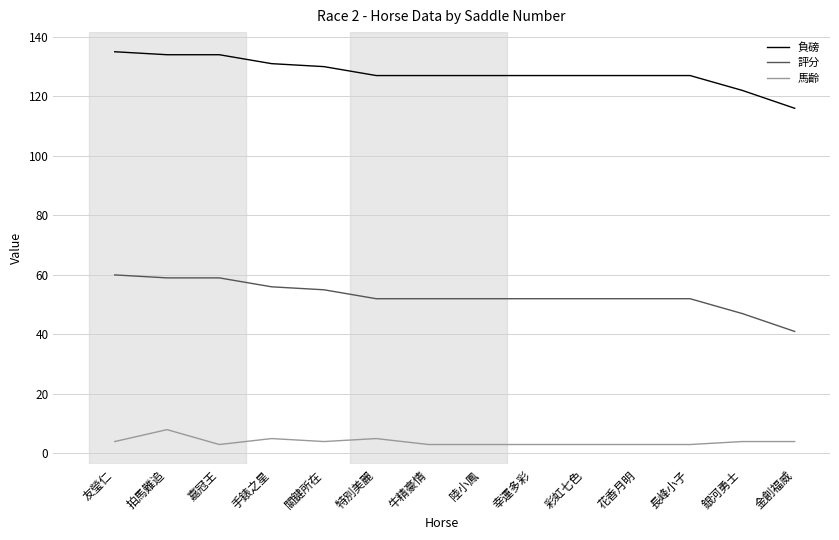

What is the approximate value of 評分 at 手錶之星, to the nearest 5?

55